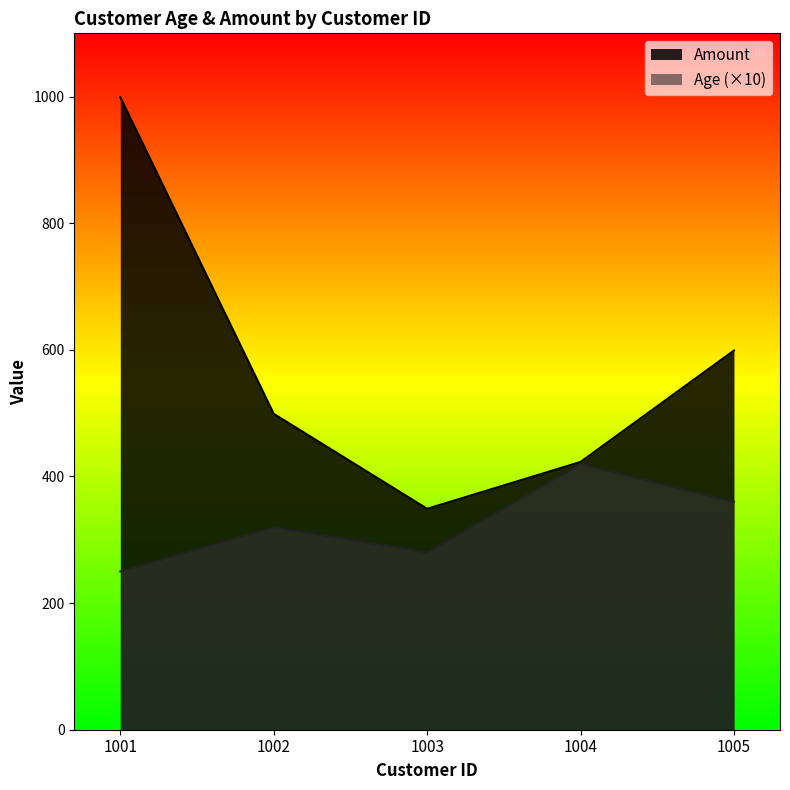

What is the maximum value for Age?

420